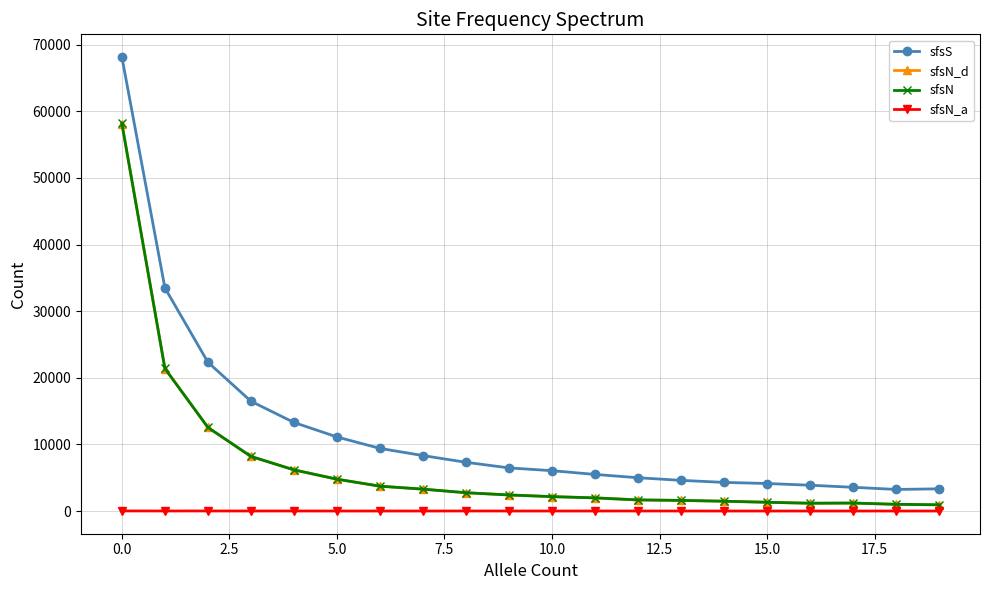

What is the highest value of the sfsN_d series?

58161